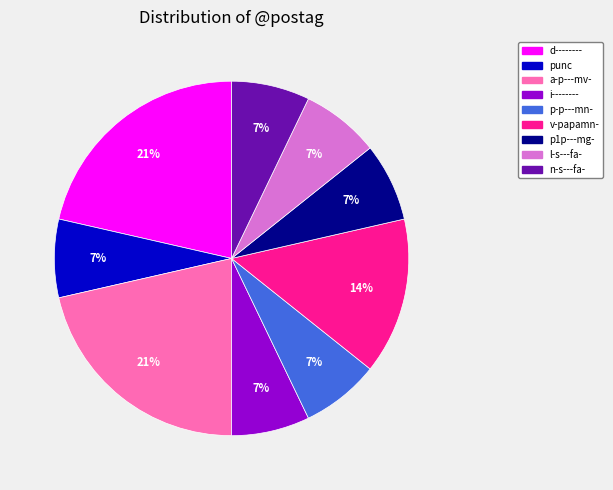

To the nearest percent, what percentage of the pie is v-papamn-?

14%